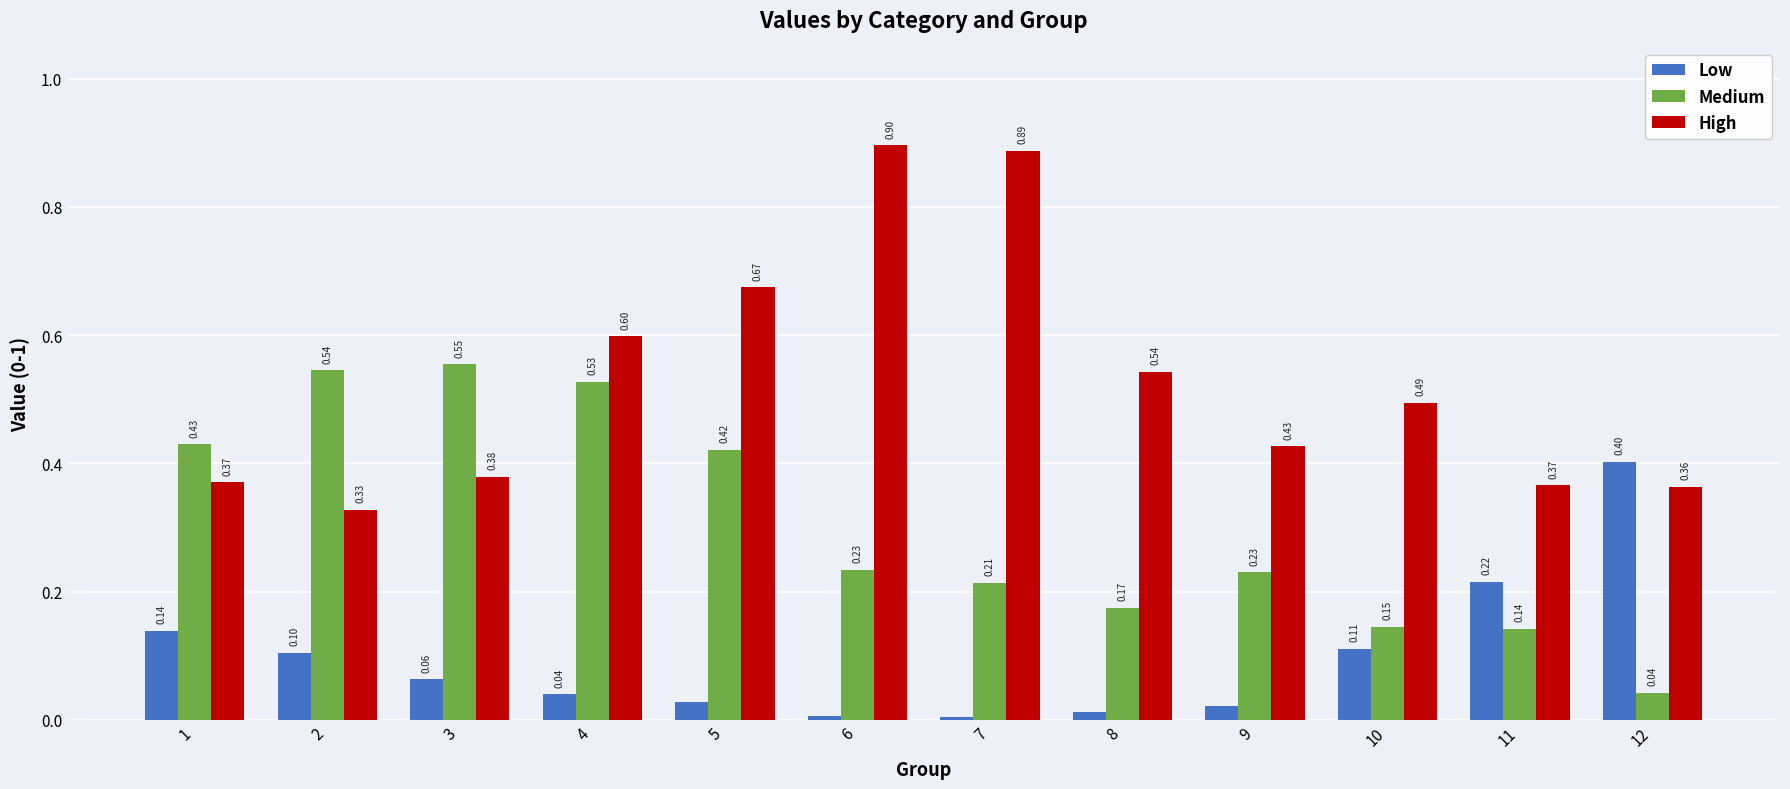

How many groups of bars are there?

12